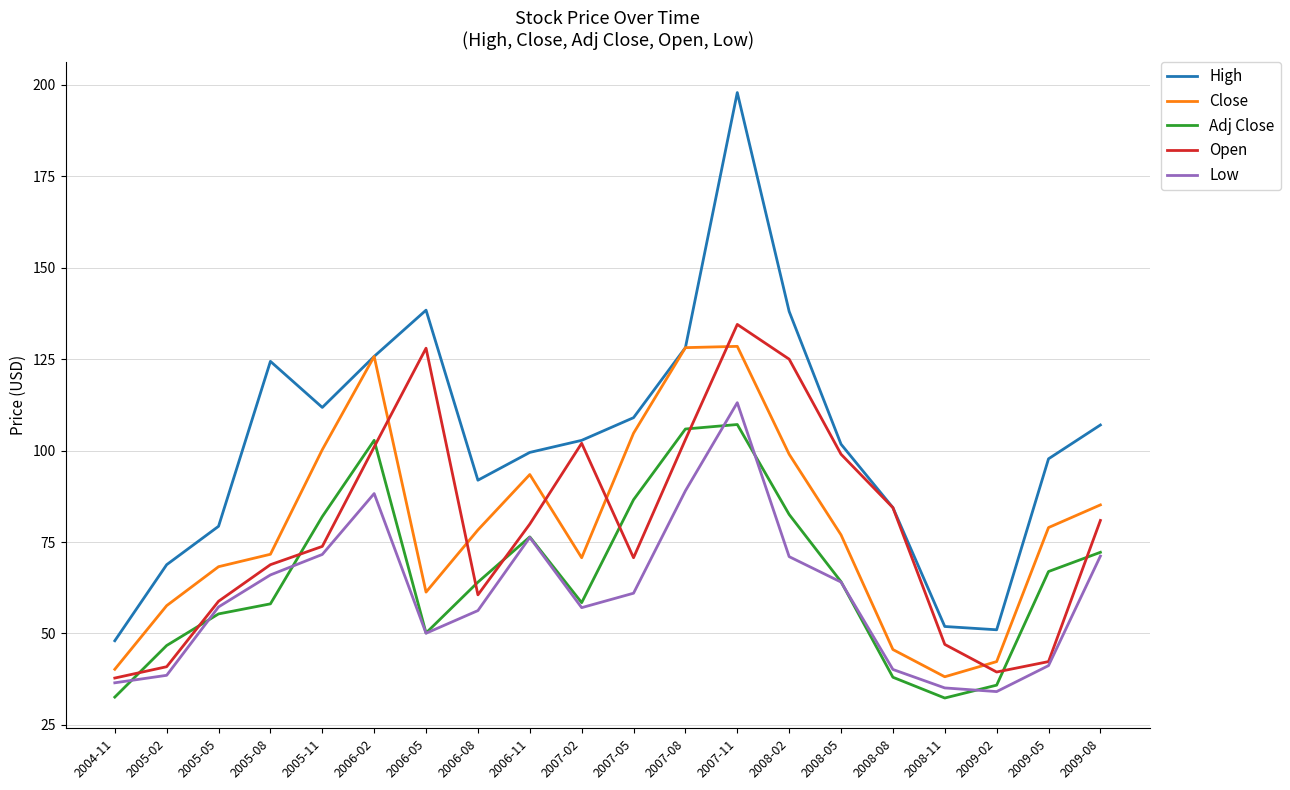

Which series has the largest range (max minus min)?

High